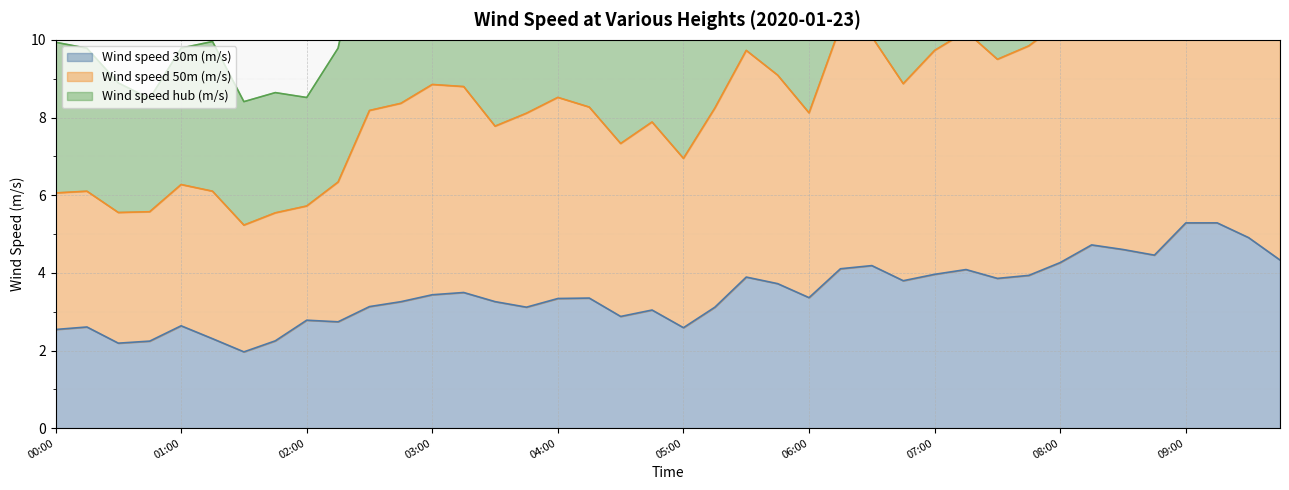

What is the lowest value of the Wind speed 30m (m/s) series?

2.0